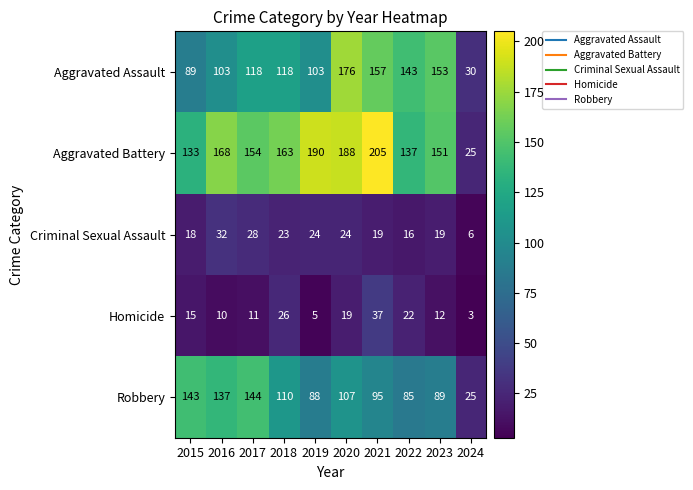

Is it true that Robbery equals 144 at 2017?

True